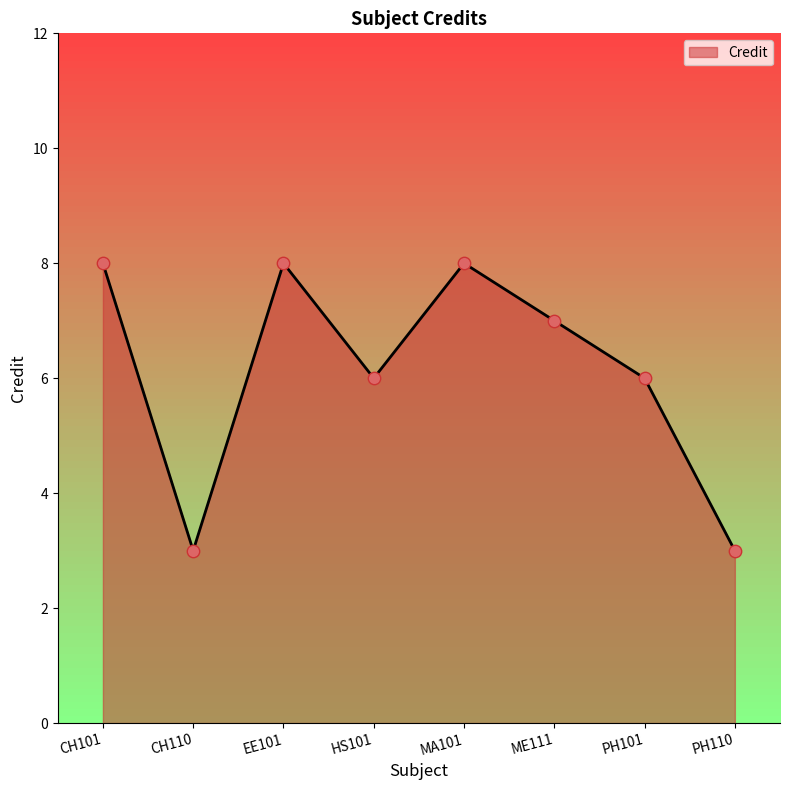

What is the change in value from HS101 to ME111?

+1